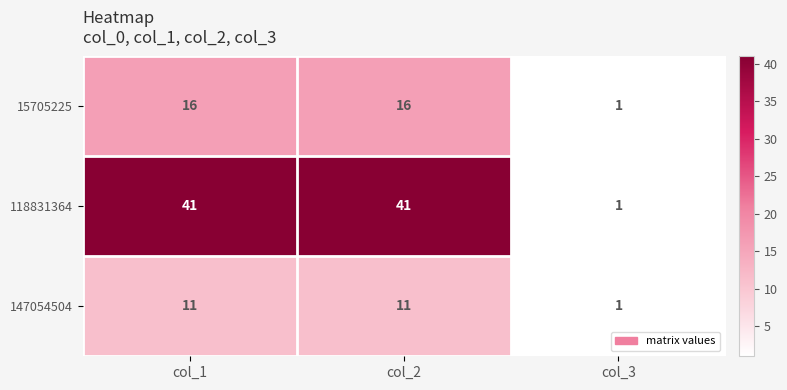

Which category has the lowest value across all series?

col_3